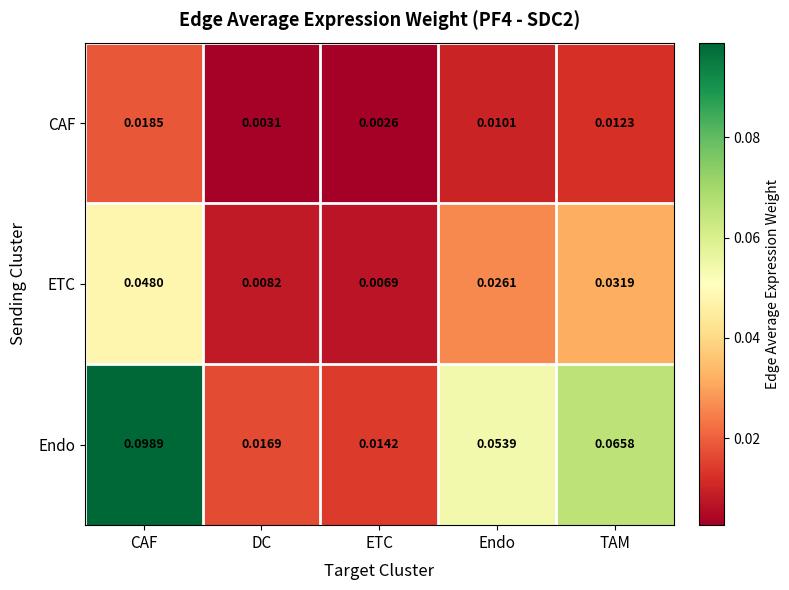

Which series has the widest spread of values?

Endo